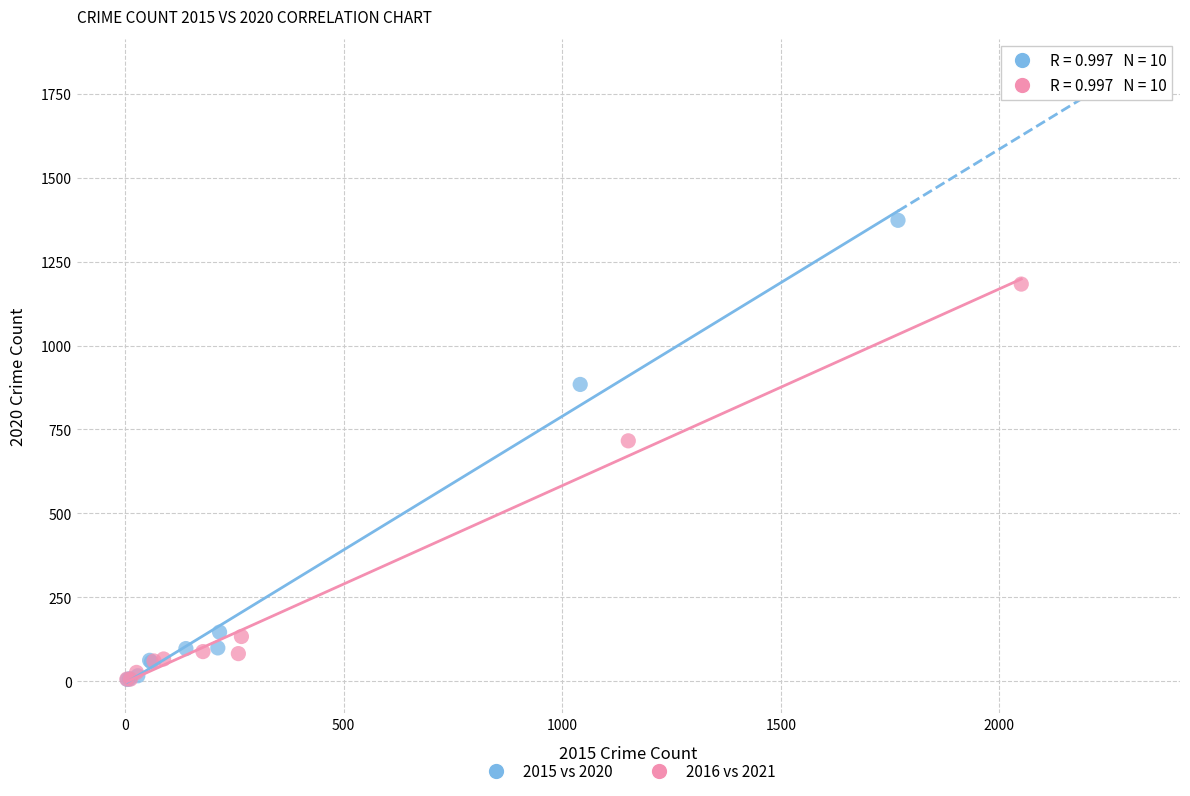

Which series contains the highest Y value?

2015 vs 2020